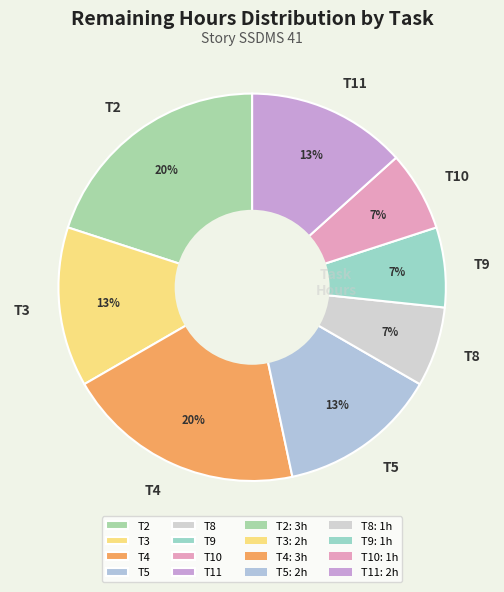

Between T9 and T3, which is larger?

T3